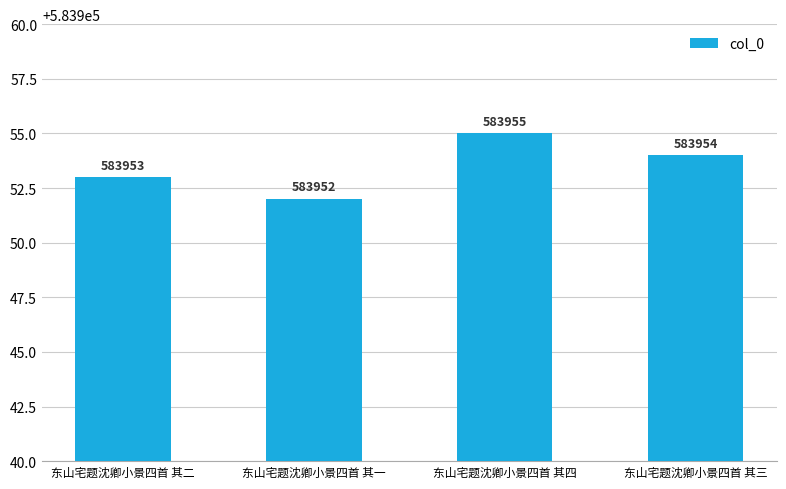

Reading right to left, extract all data points from this chart.

东山宅题沈卿小景四首 其三=583954	东山宅题沈卿小景四首 其四=583955	东山宅题沈卿小景四首 其一=583952	东山宅题沈卿小景四首 其二=583953